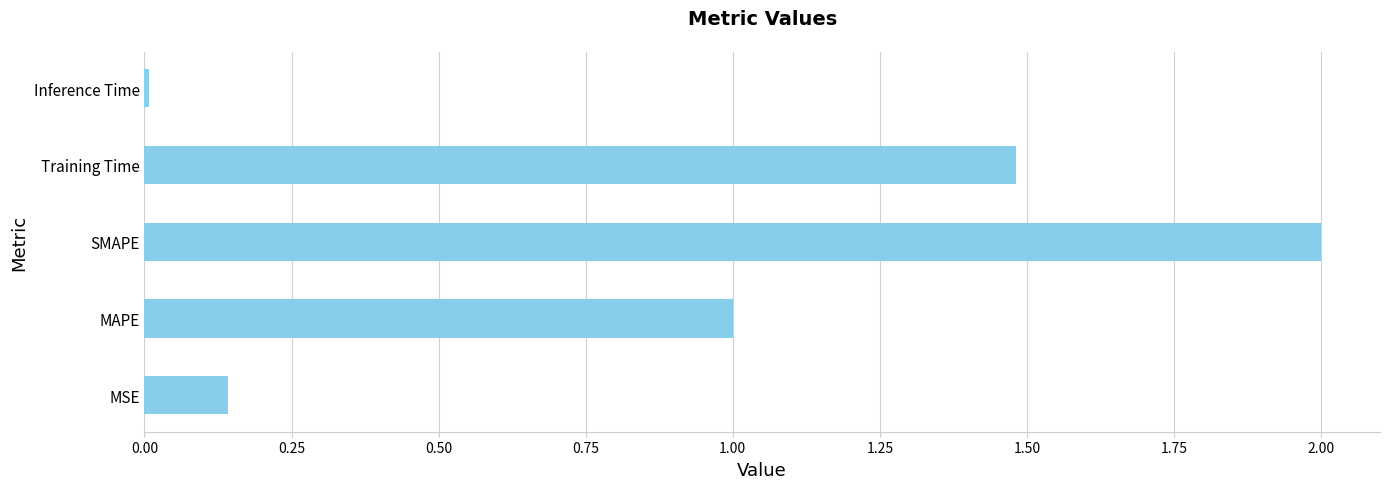

Between MAPE and SMAPE, which is larger?

SMAPE